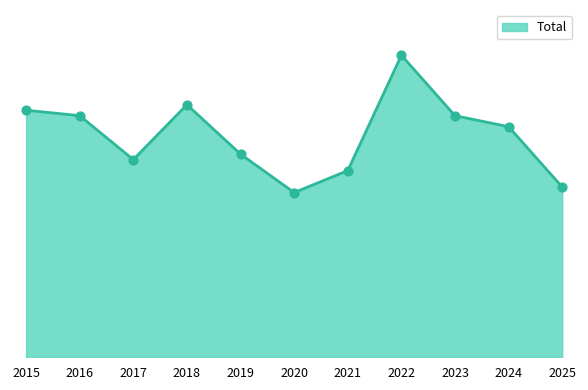

What is the ratio of the value at 2017 to the value at 2020?

1.2